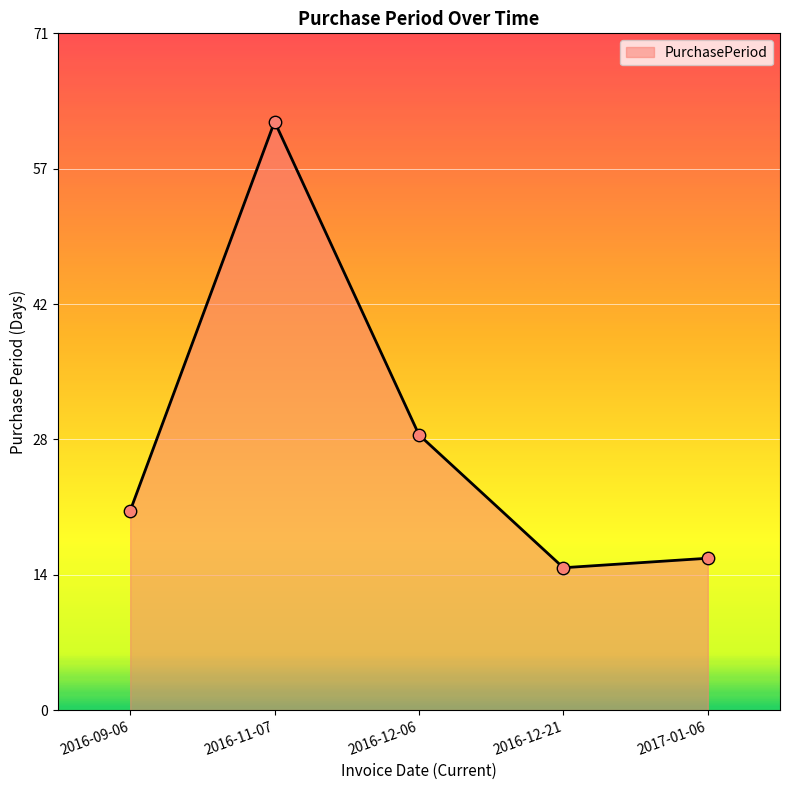

What is the ratio of the value at 2017-01-06 to the value at 2016-09-06?

0.8